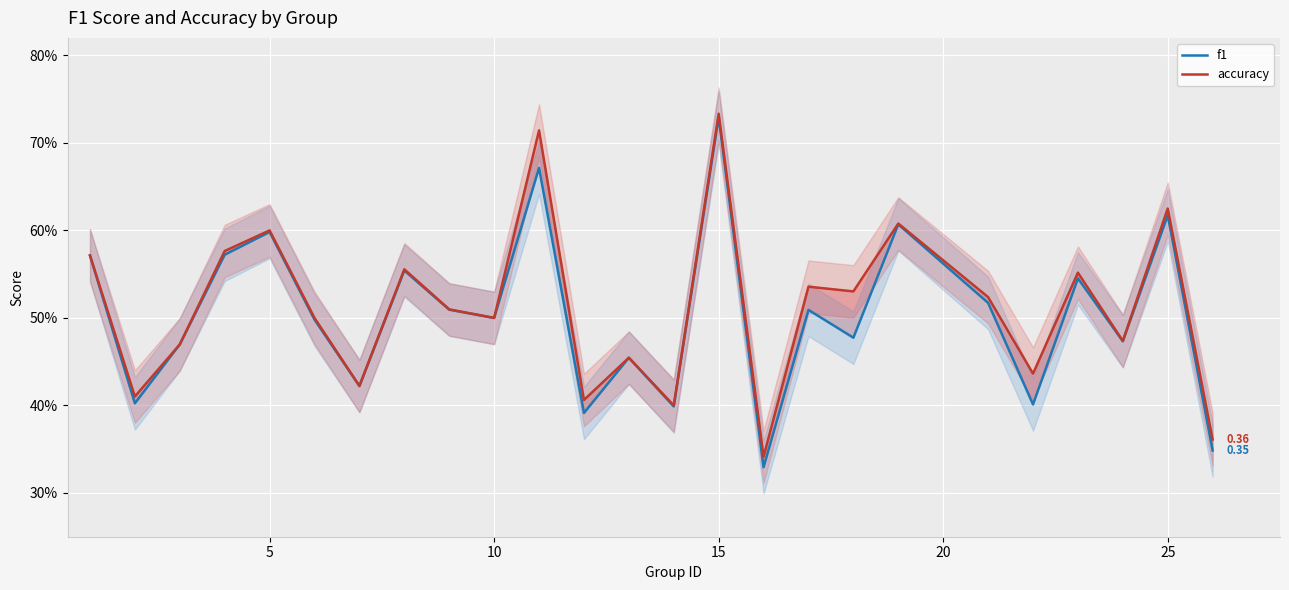

True or false: accuracy and f1 cross at least once.

True